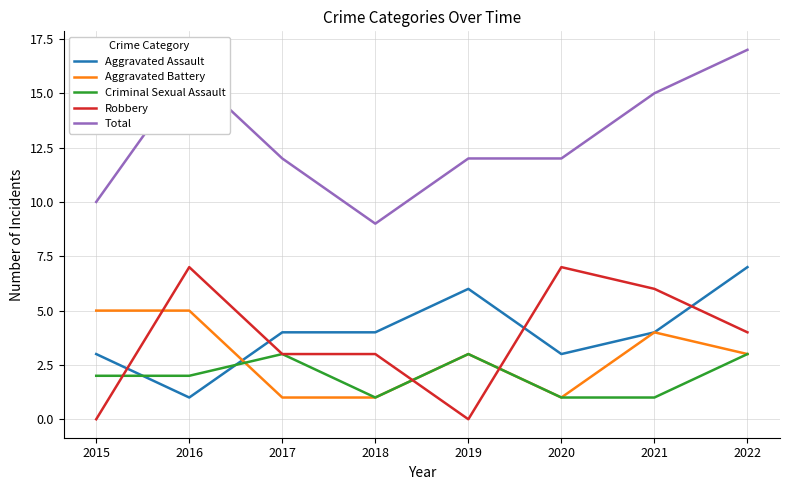

True or false: Total and Criminal Sexual Assault intersect in this chart.

False